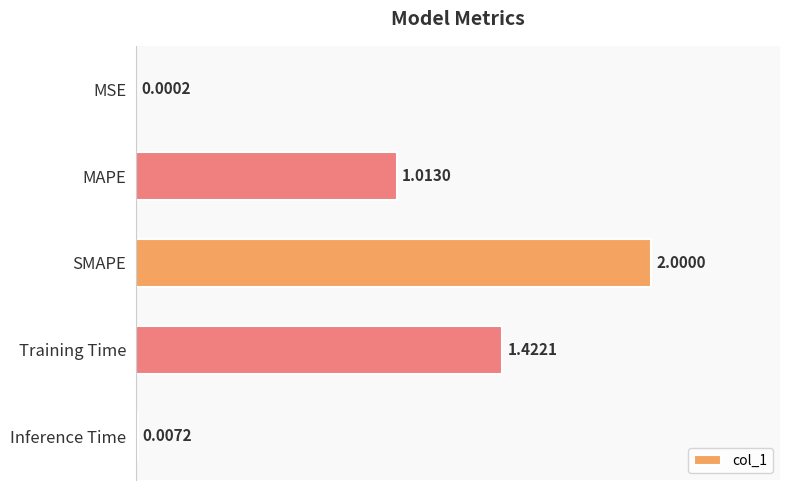

At which label is the value closest to 1?

MAPE